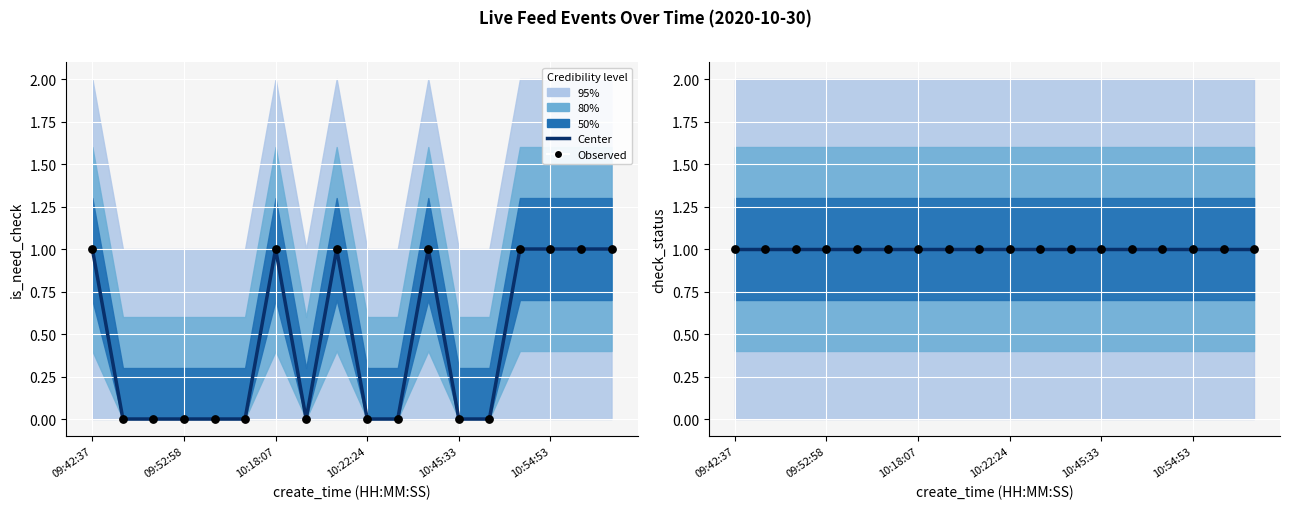

At how many categories does at least one series exceed 0?

18